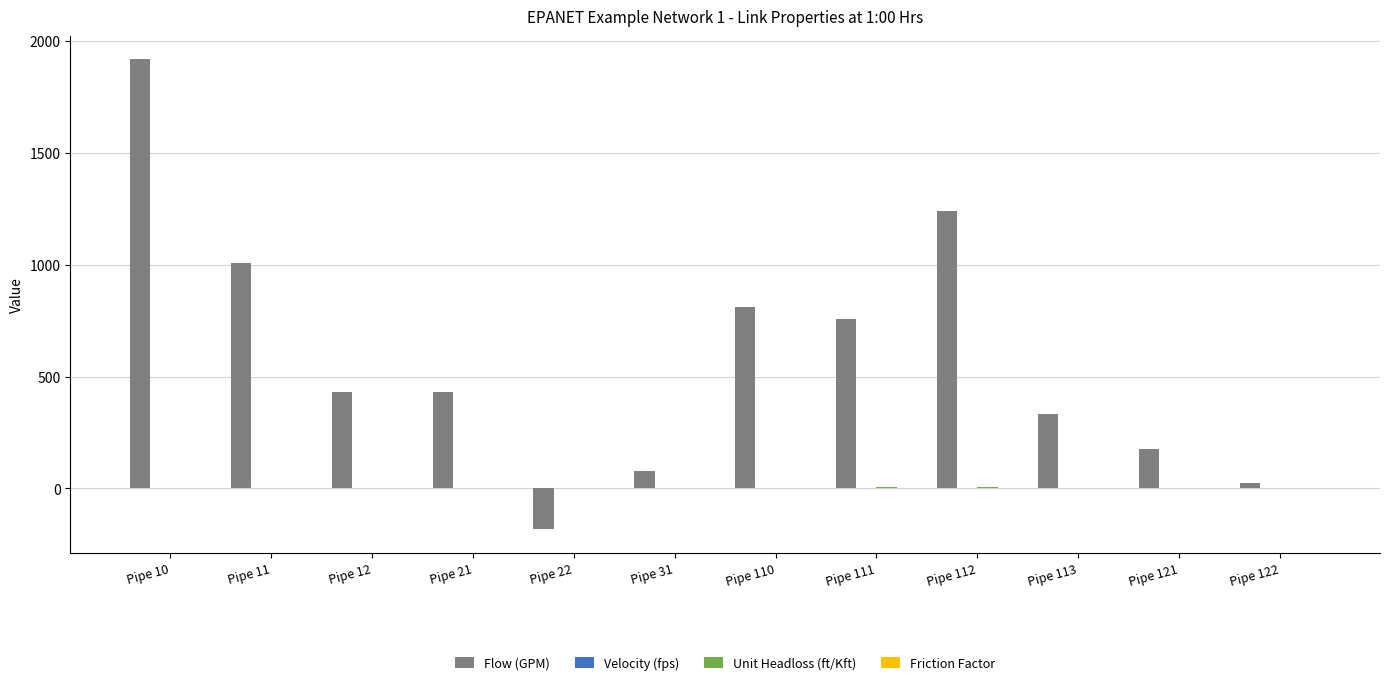

Count the number of categories in the chart.

12